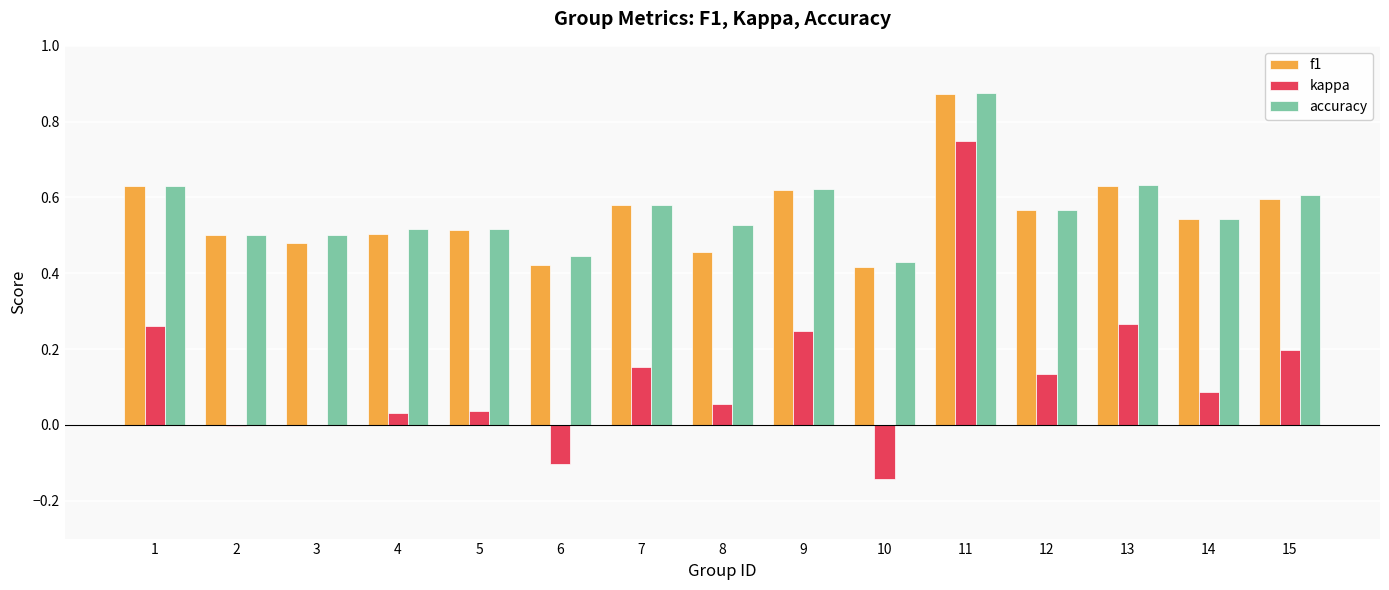

How many accuracy values are between 0 and 1?

15